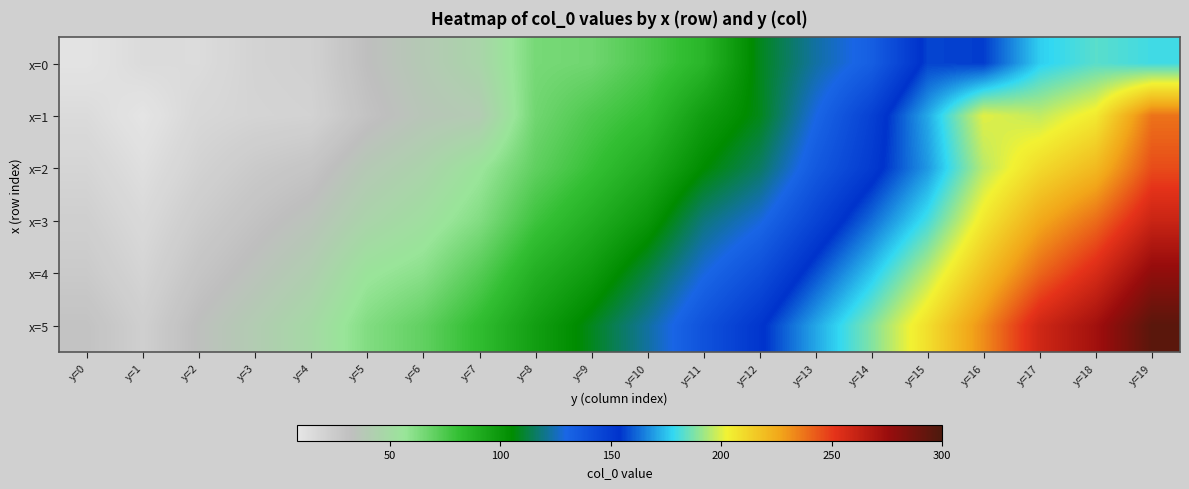

Between y=18 and y=3, which is larger?

y=18